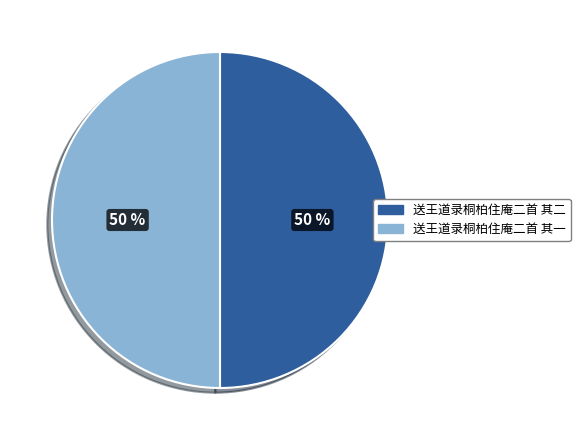

To the nearest percent, what portion does 送王道录桐柏住庵二首 其一 represent?

50%